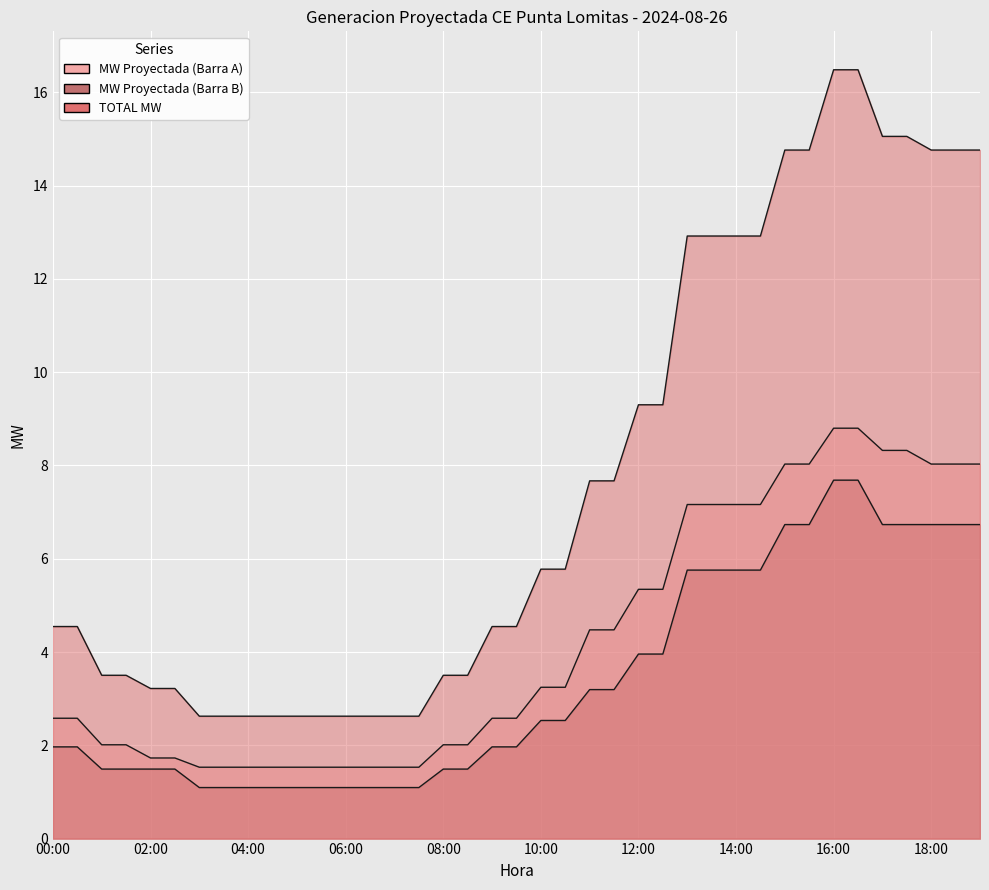

True or false: TOTAL MW has more than 2 interior local peaks.

False